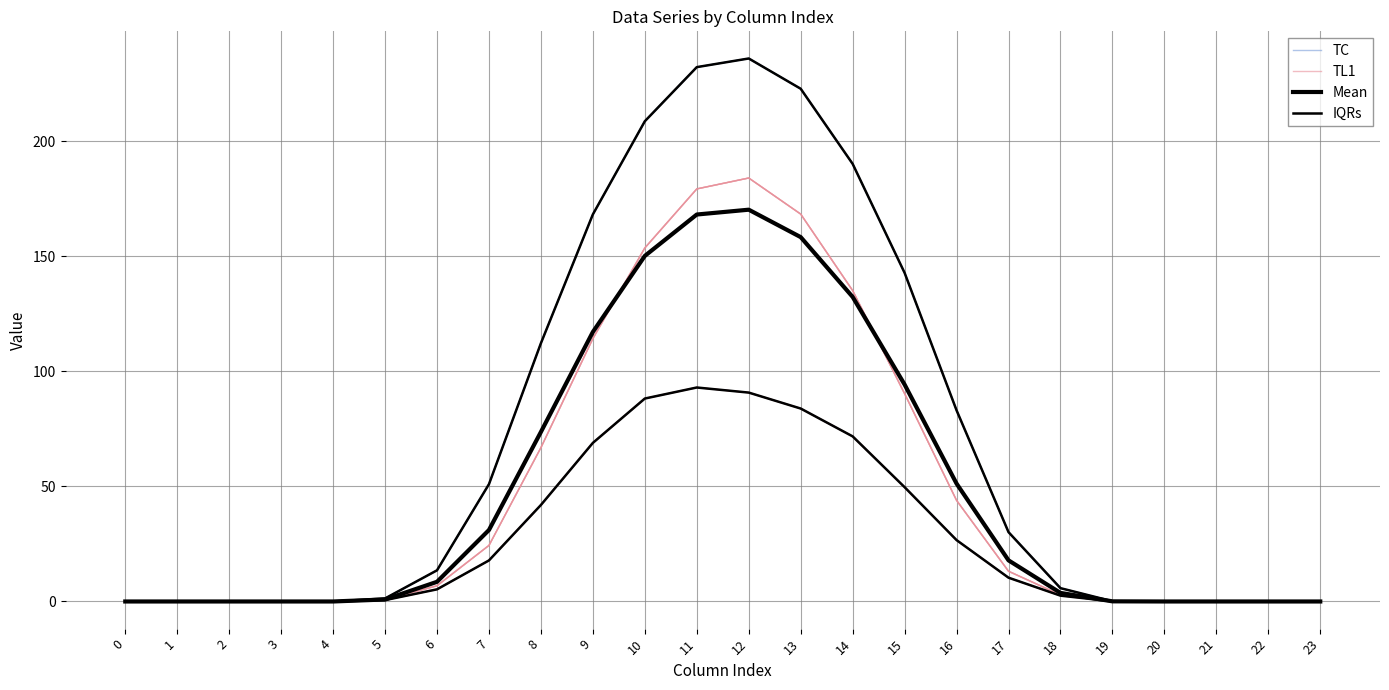

Which series has the largest total across all categories?

TC